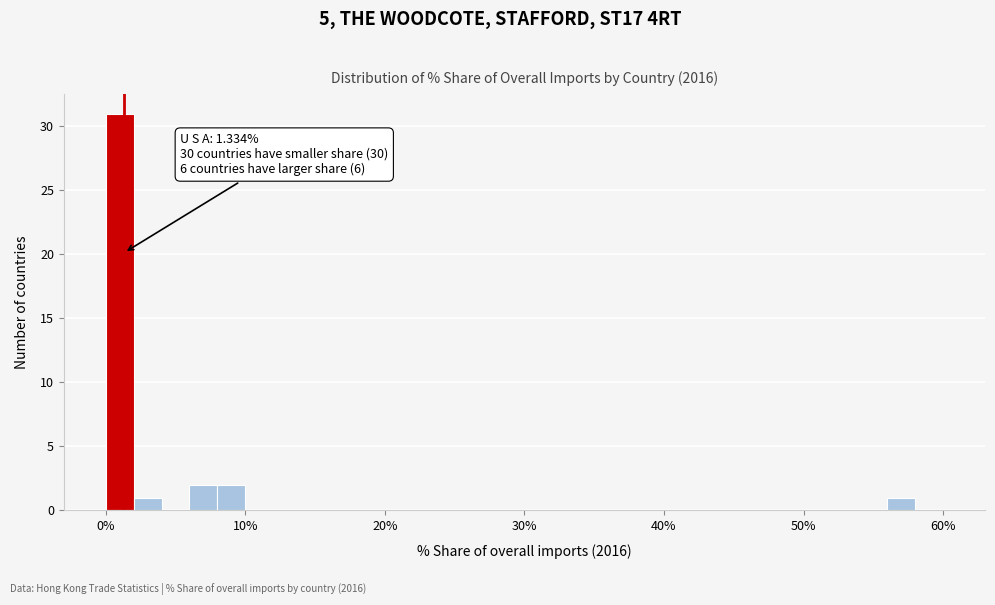

Around what value on the x-axis is the tallest bar? Give the approximate position of its centre, as read against the axis.

1